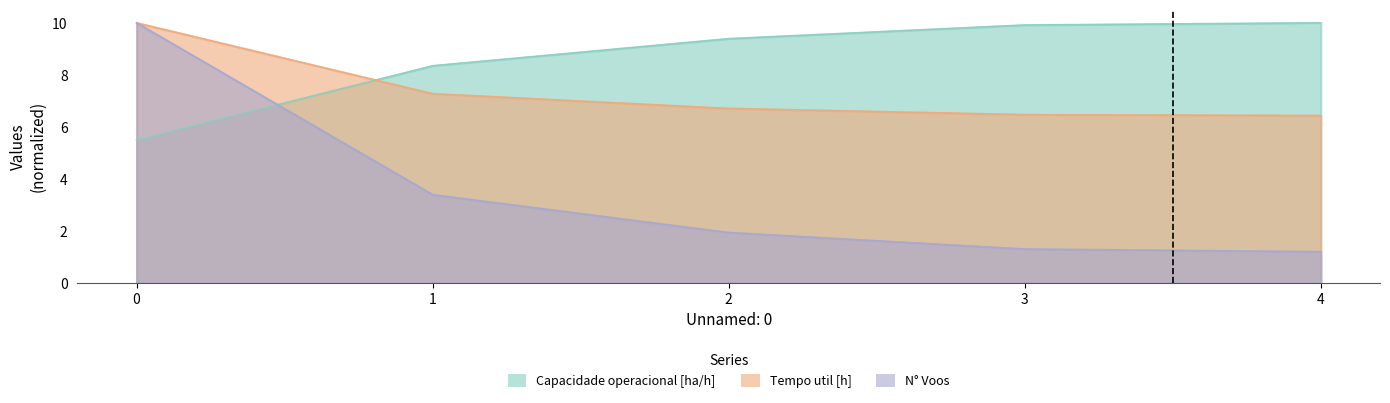

Between 2 and 4, which series saw the biggest shift?

N° Voos